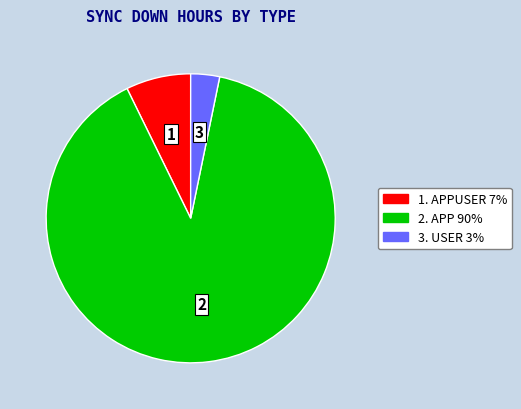

Is there a majority slice in this chart?

Yes